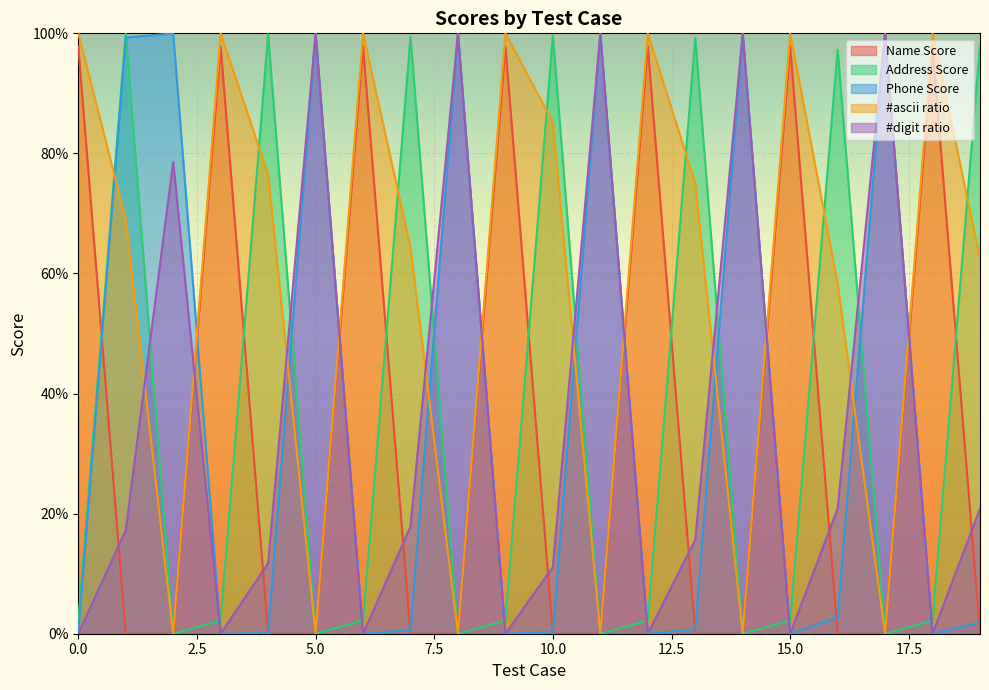

What is the maximum value for Name Score?

1.0